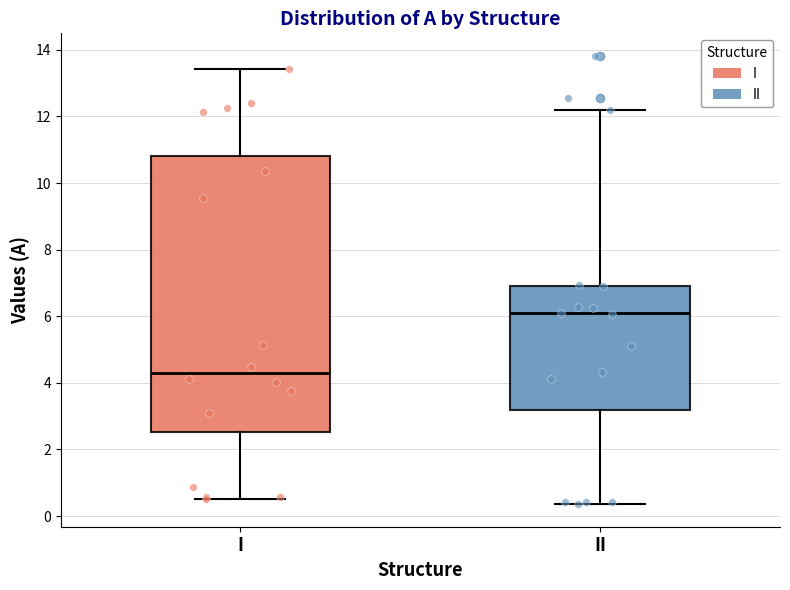

Where is the lower edge of the box for II on the y-axis? The values are not printed on the chart, so give them approximately, as read against the axis.

3.2